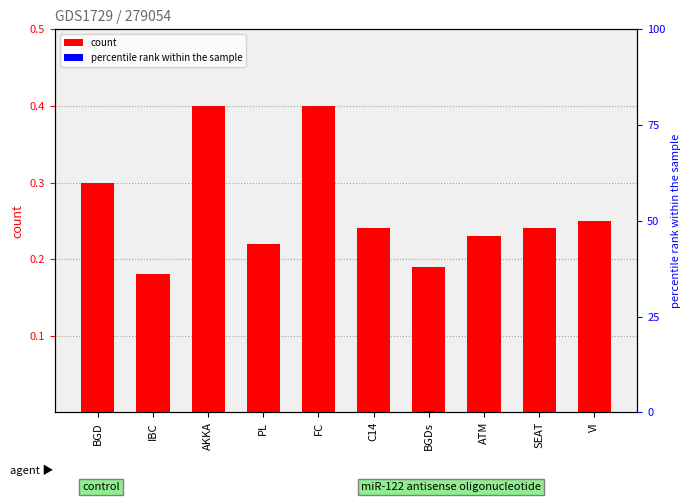

How many bars are there in each group?

2